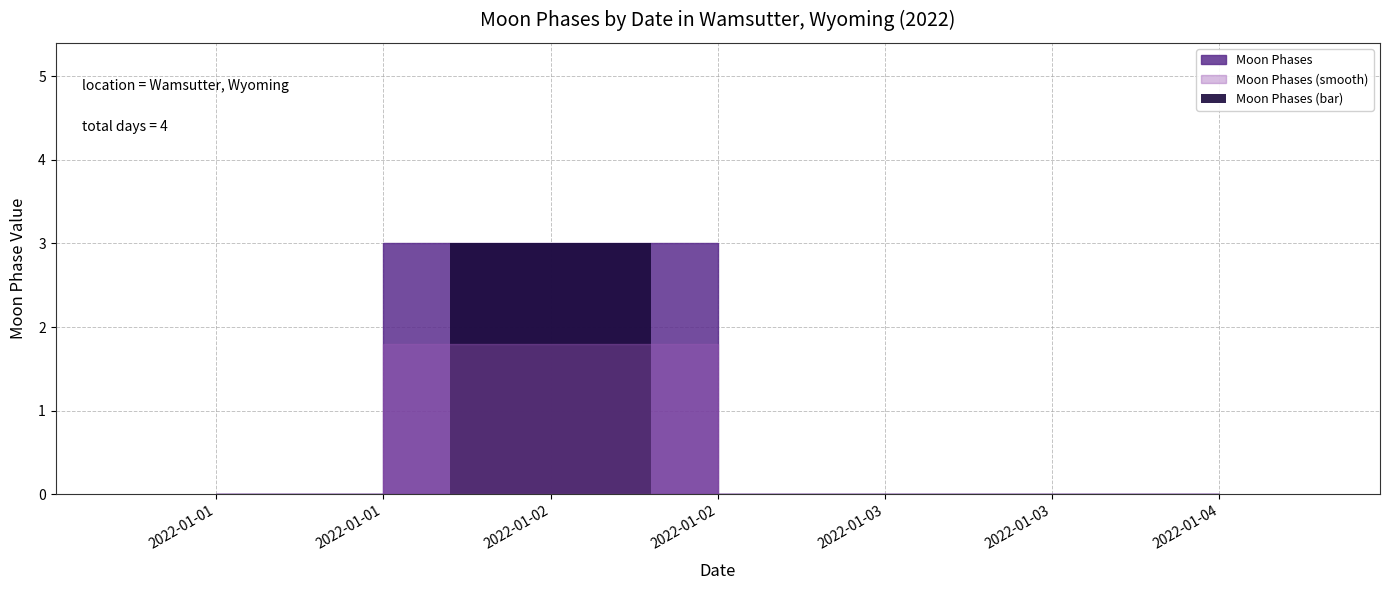

The value at 2022-01-03 is 1. True or false?

False